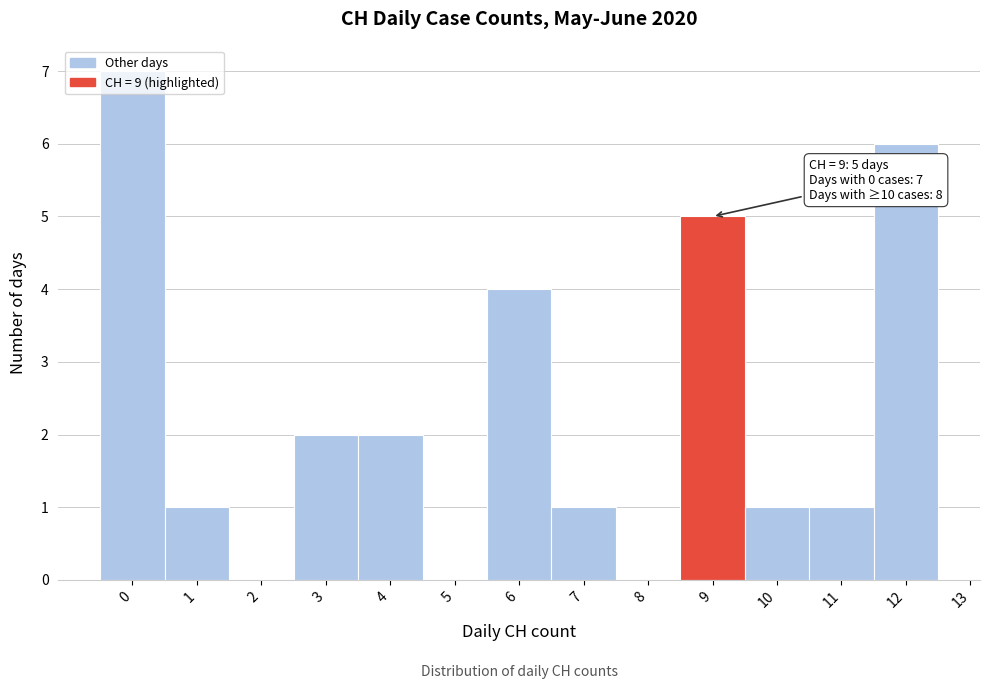

Which range on the x-axis has the tallest bar?

-0.5 to 0.5